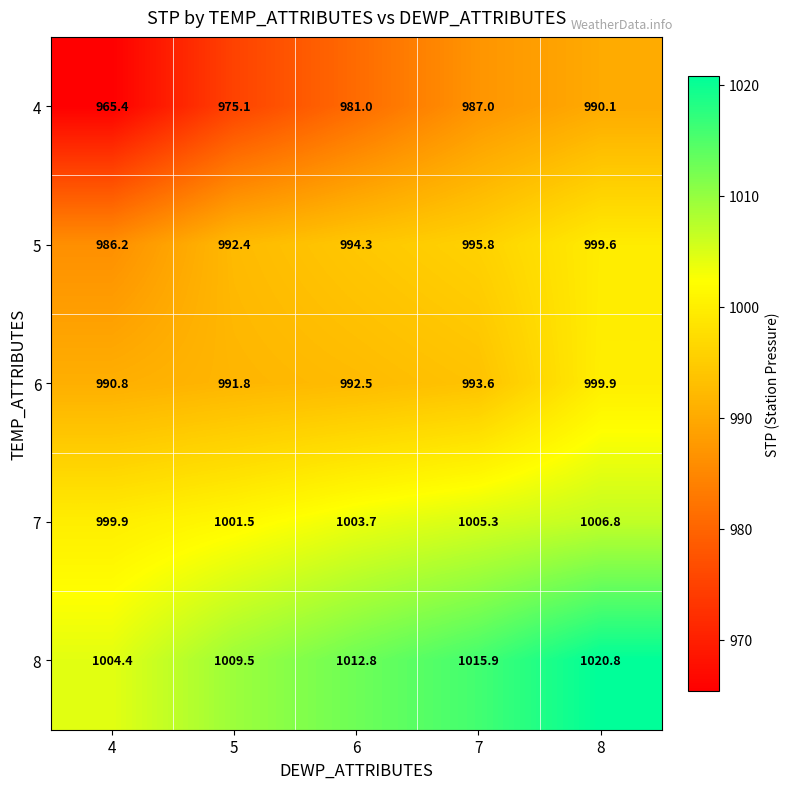

Is it true that 8 equals 1004.4 at 4?

True